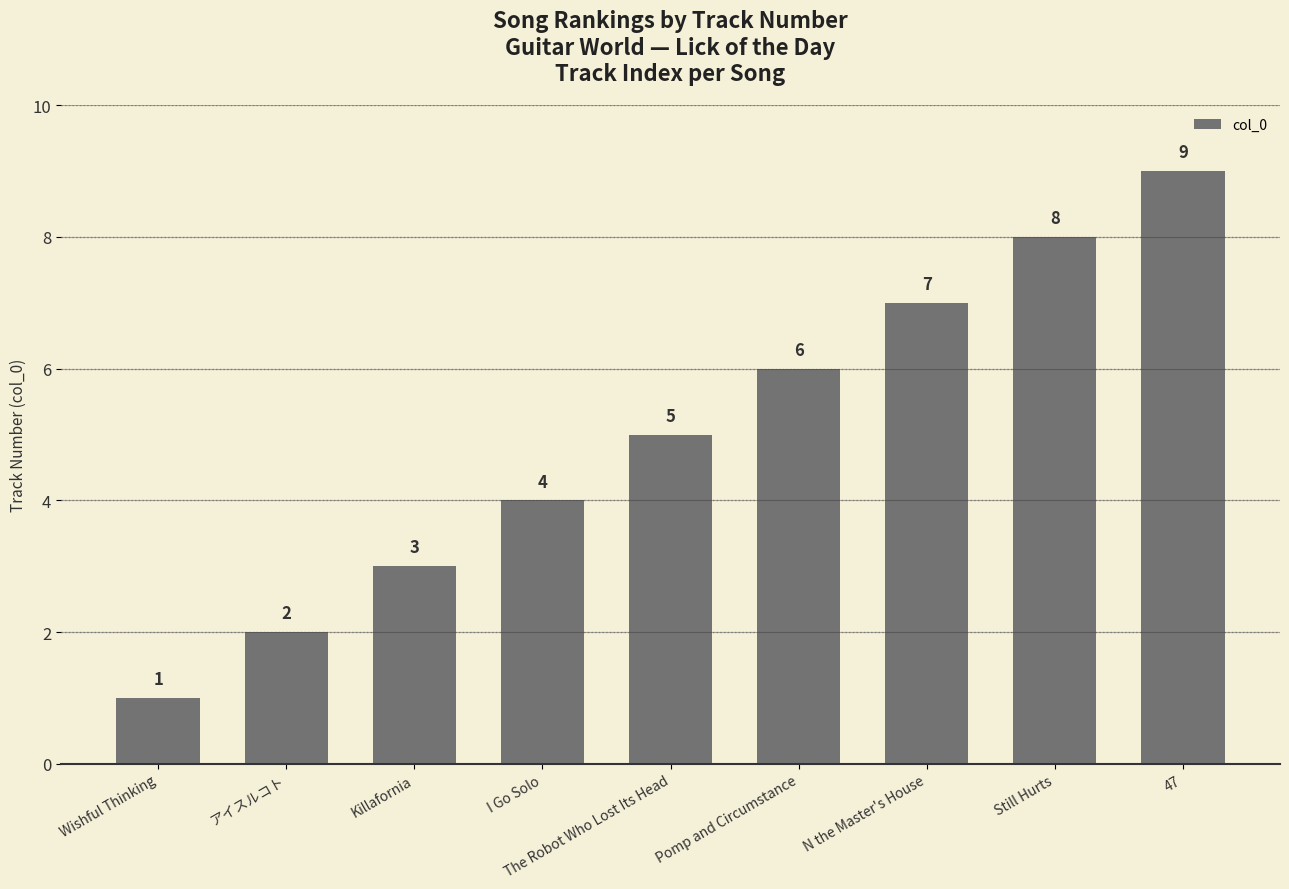

True or false: the data shows 9 at 47.

True